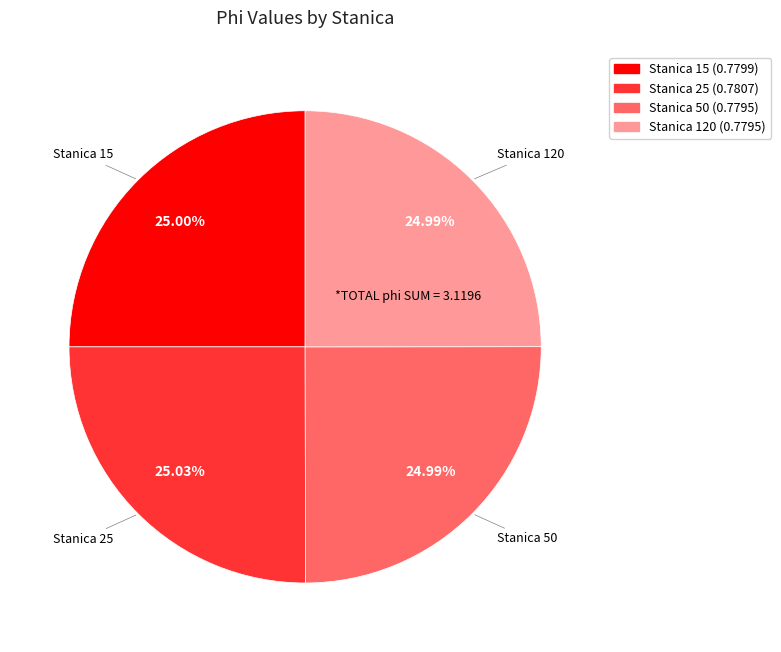

Does Stanica 120 (0.7795) represent more than half of the total?

No